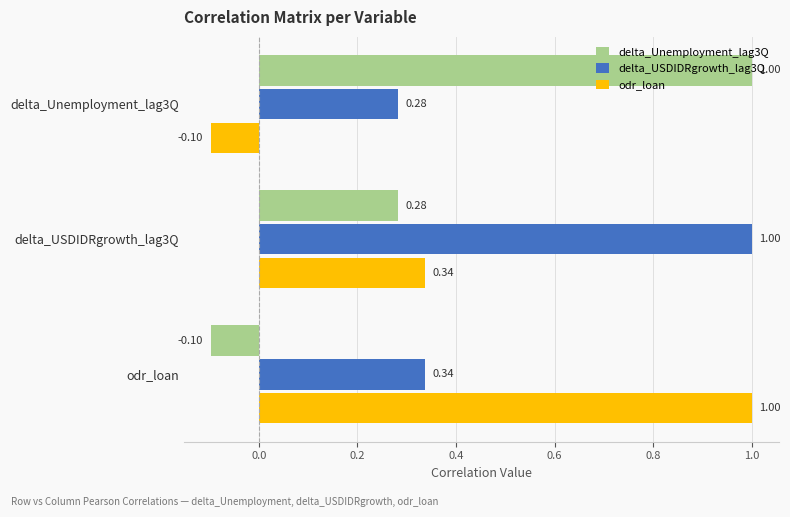

At which category is the sum across all series the highest?

delta_USDIDRgrowth_lag3Q